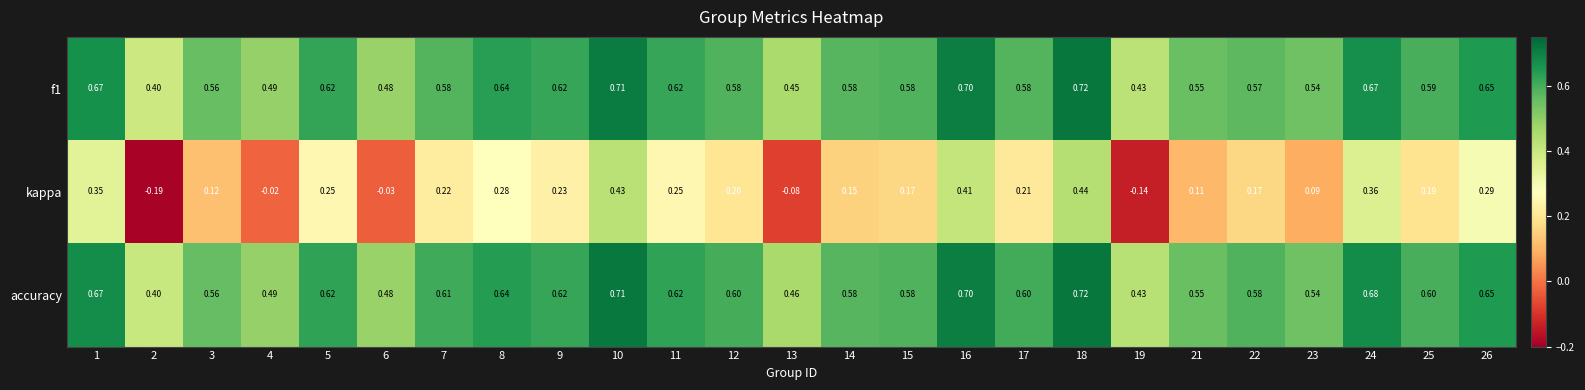

Is the value of accuracy at 1 greater than the value of f1 at 5?

Yes